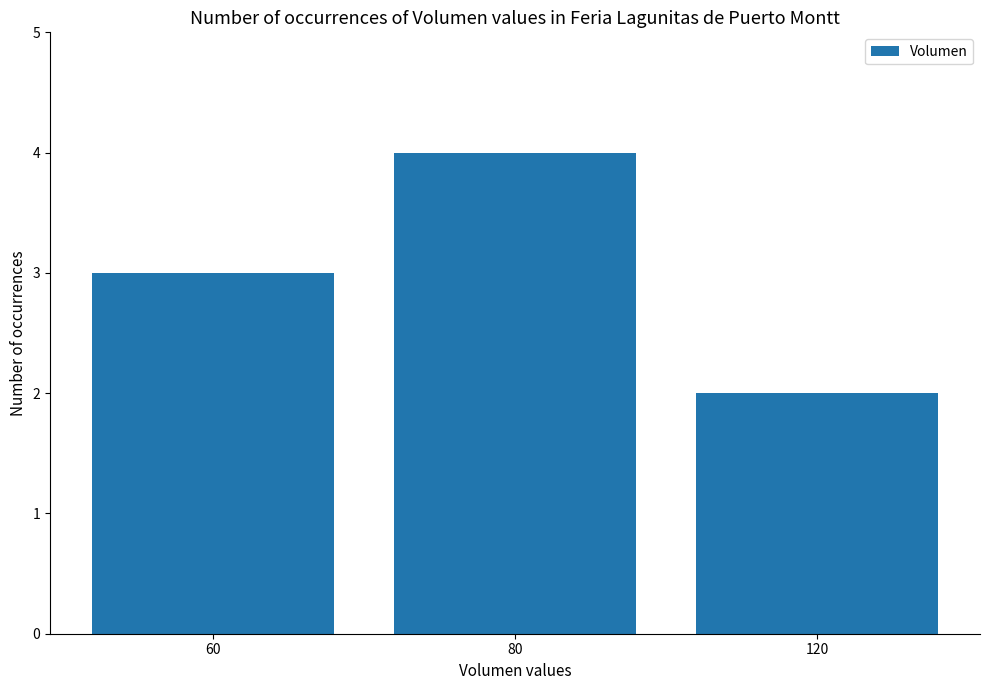

At which category does the chart reach its minimum across all series?

120